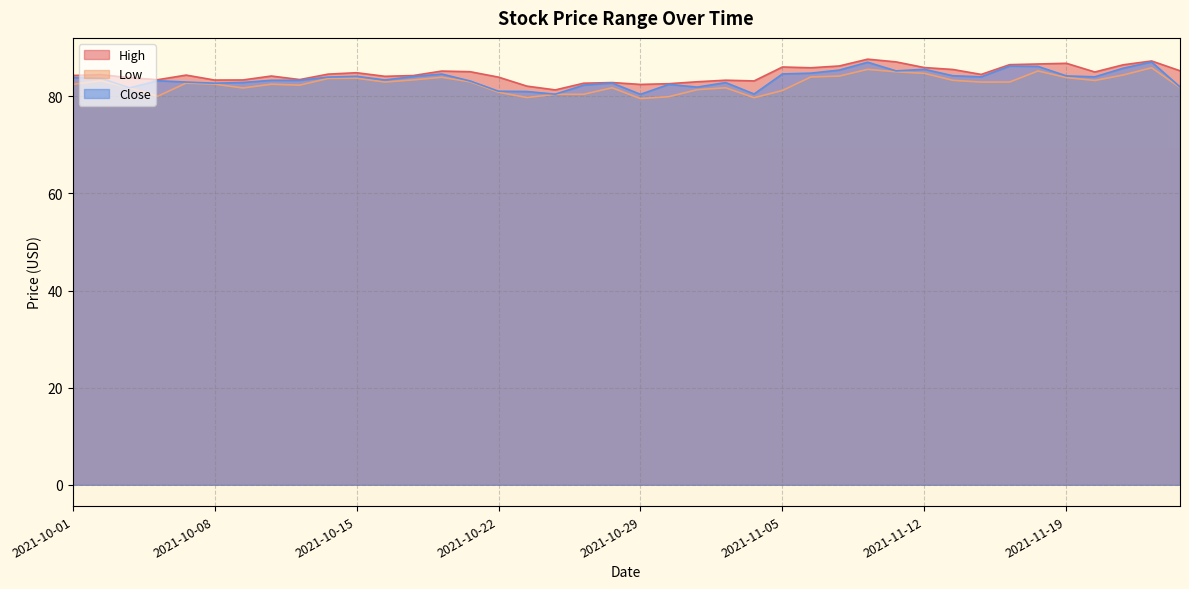

What is the spread (max minus min) of values at 2021-11-19?

2.9